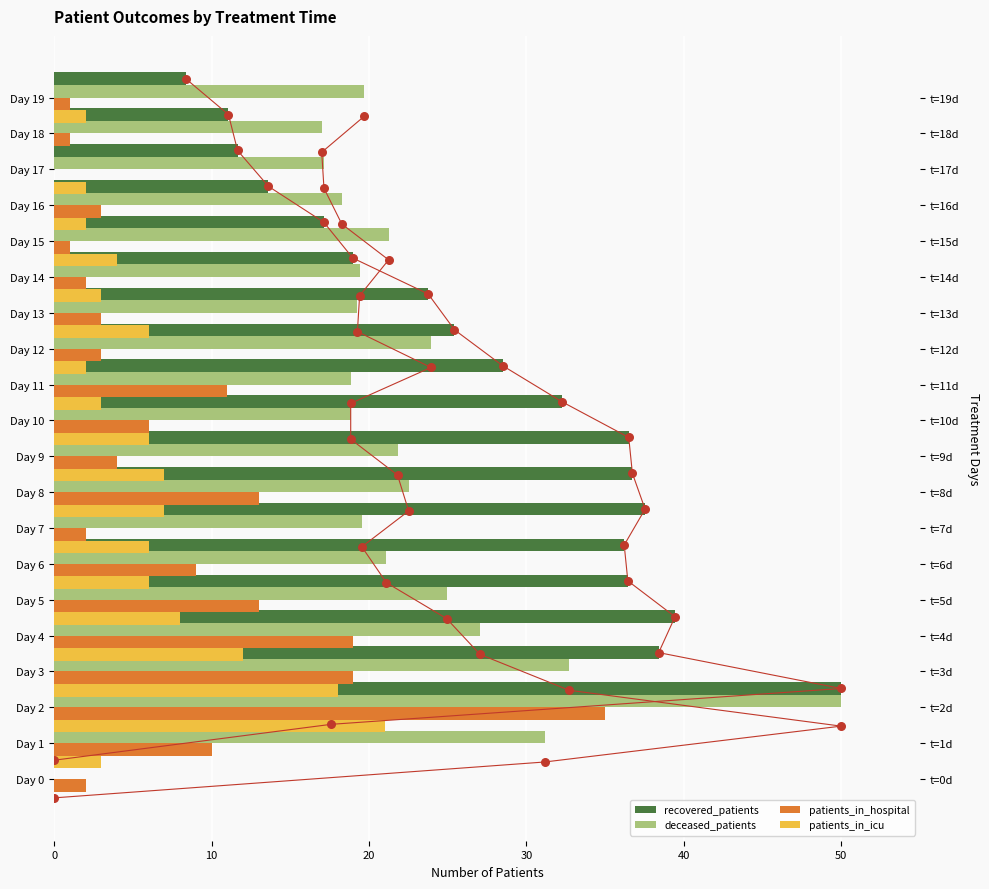

Which series has the largest total across all categories?

recovered_patients